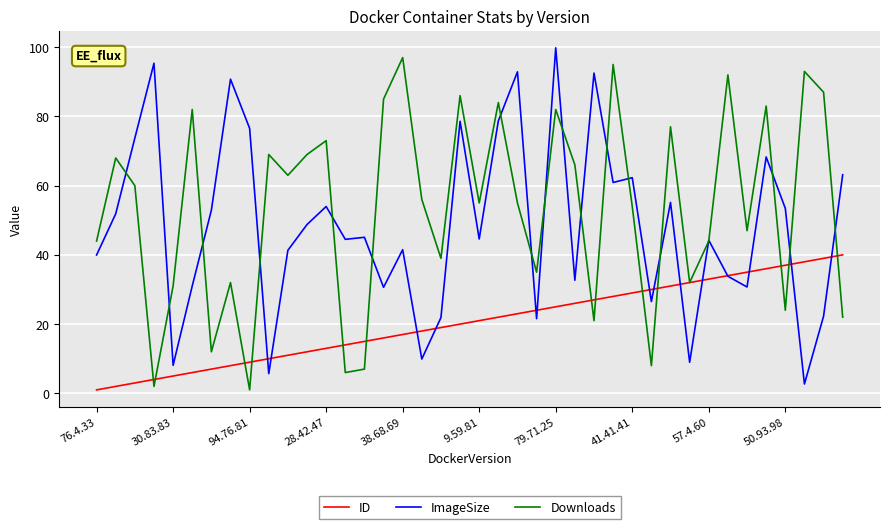

What are all the series names shown in the legend?

ID, ImageSize, Downloads